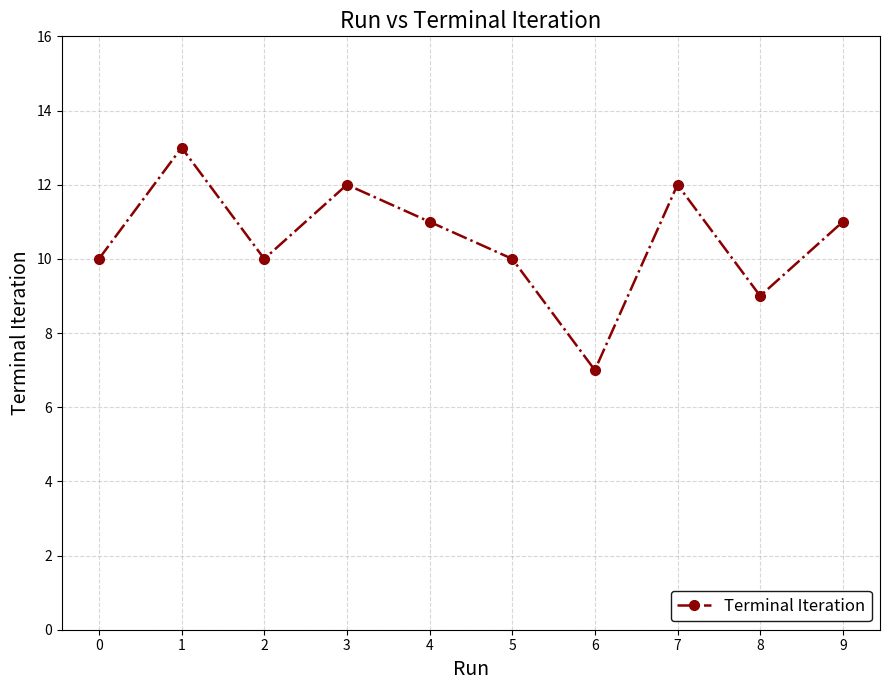

Approximately how many times larger is the value at 7 compared to 5?

1.2